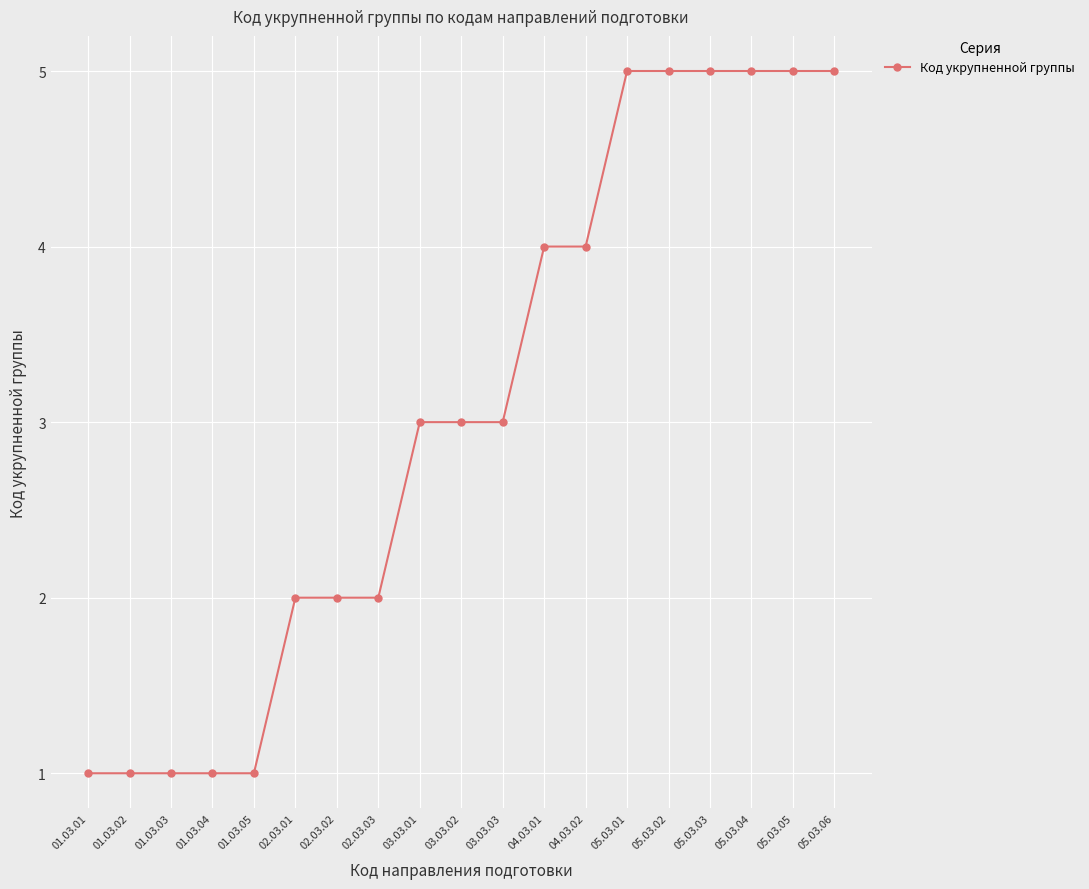

What is the difference between the values at 05.03.03 and 02.03.02?

3